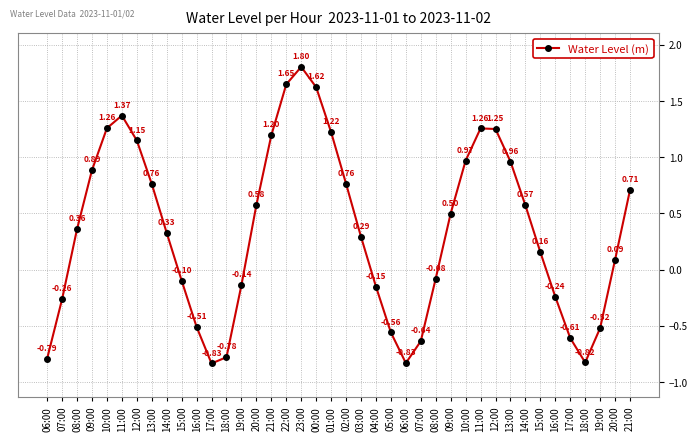

What is the change in value from 05:00 to 14:00?

+1.1